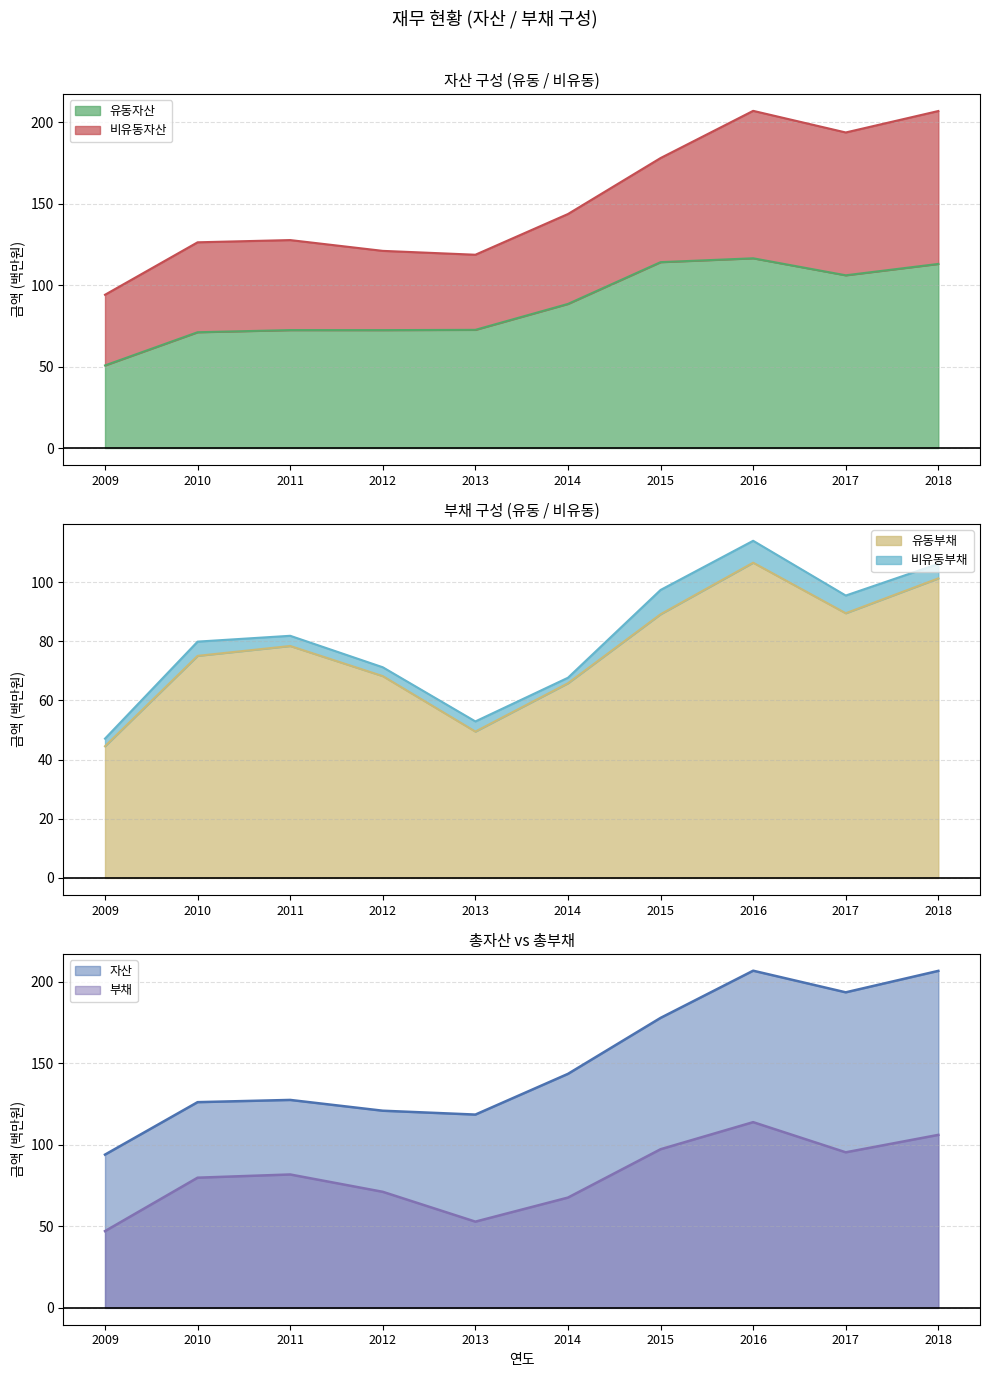

Which series has the widest spread of values?

자산